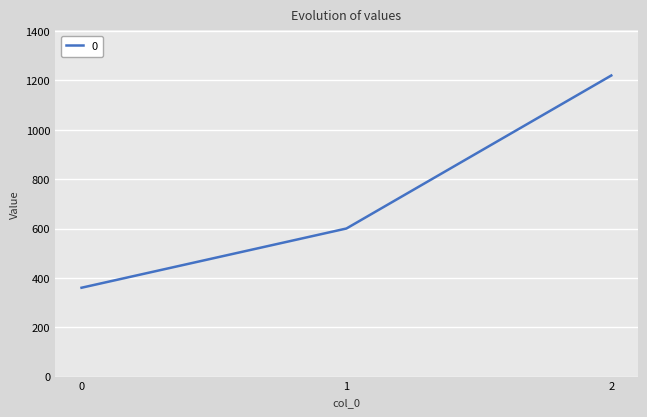

What is the change in value from 0 to 2?

+860